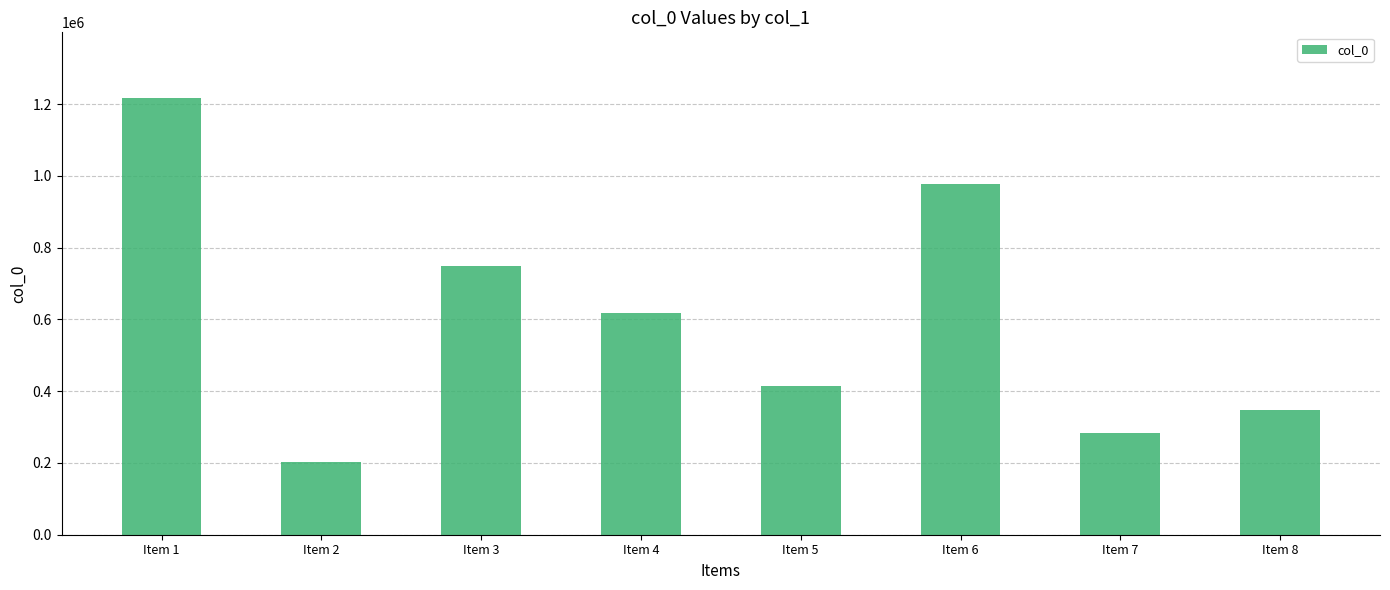

True or false: the data shows 182947 at Item 7.

False